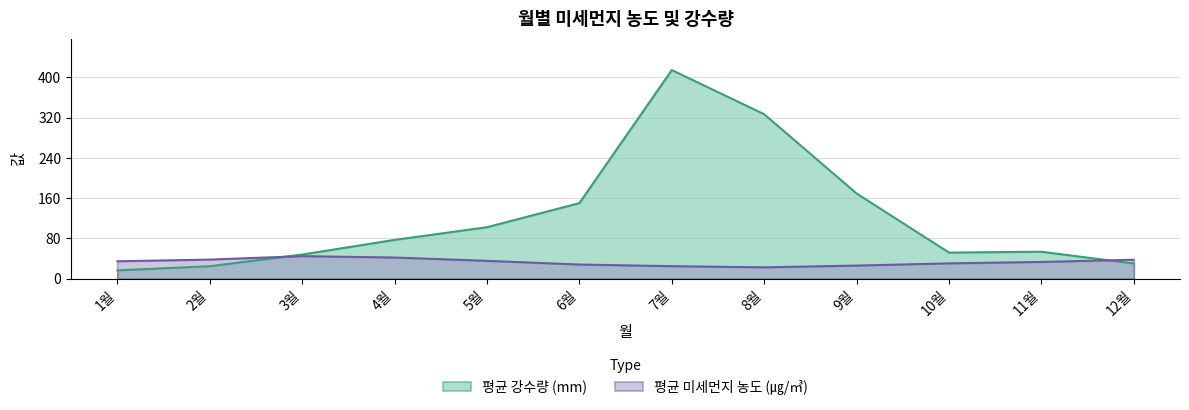

What is the lowest value of the 평균 강수량 (mm) series?

16.8